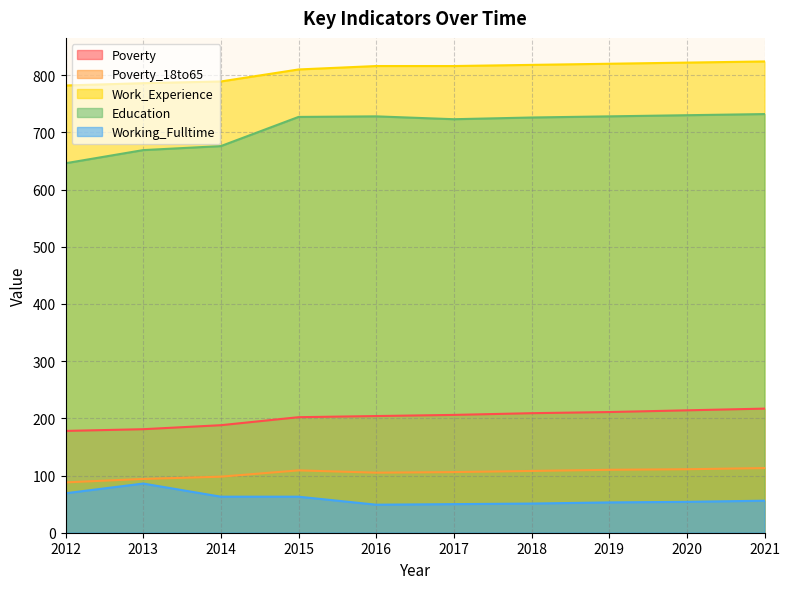

What is the value of the Education point at the 1st from the left?

646